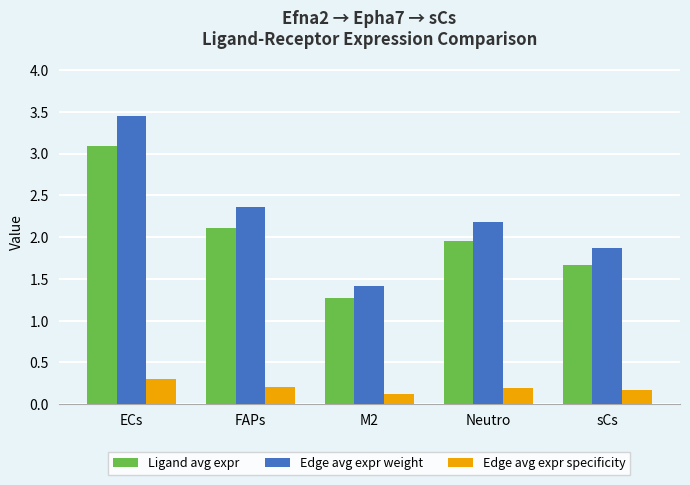

At which label does Edge avg expr weight first exceed 2?

ECs